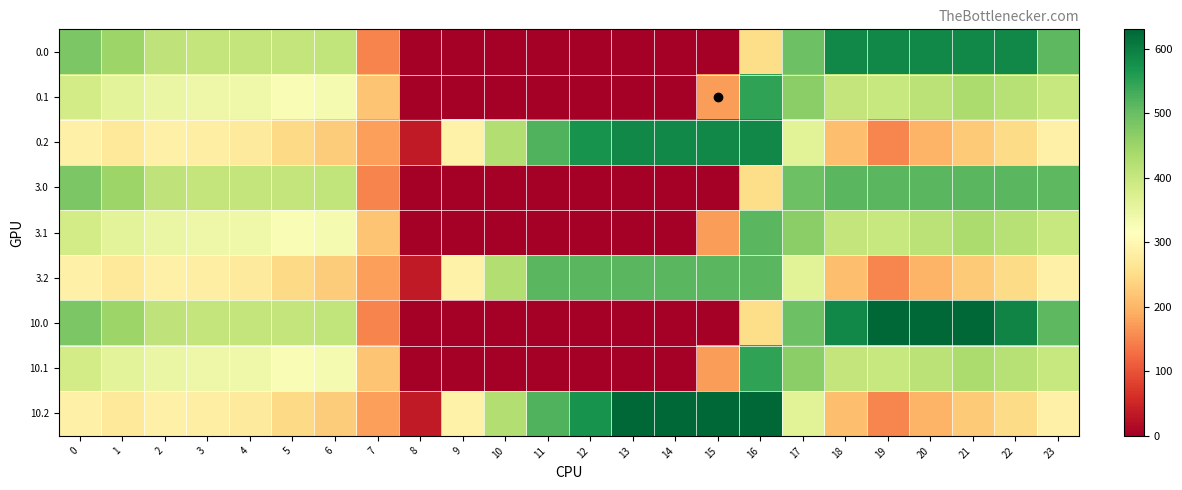

At which category is the sum across all series the highest?

16